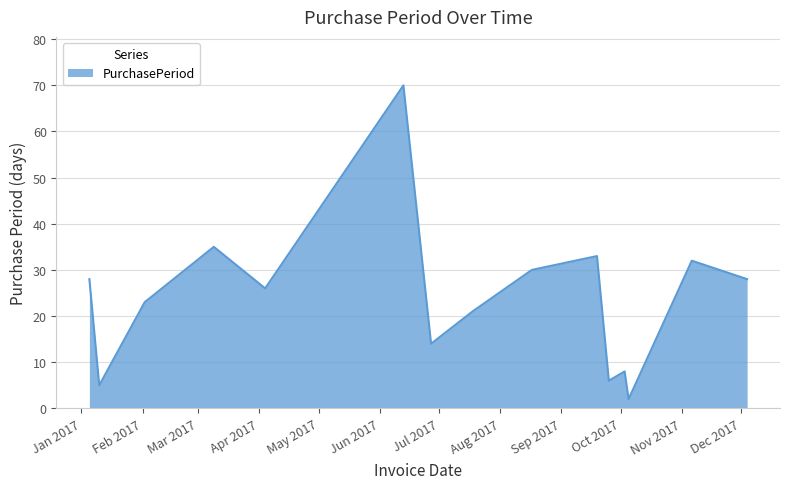

What is the difference between the maximum and minimum values?

68